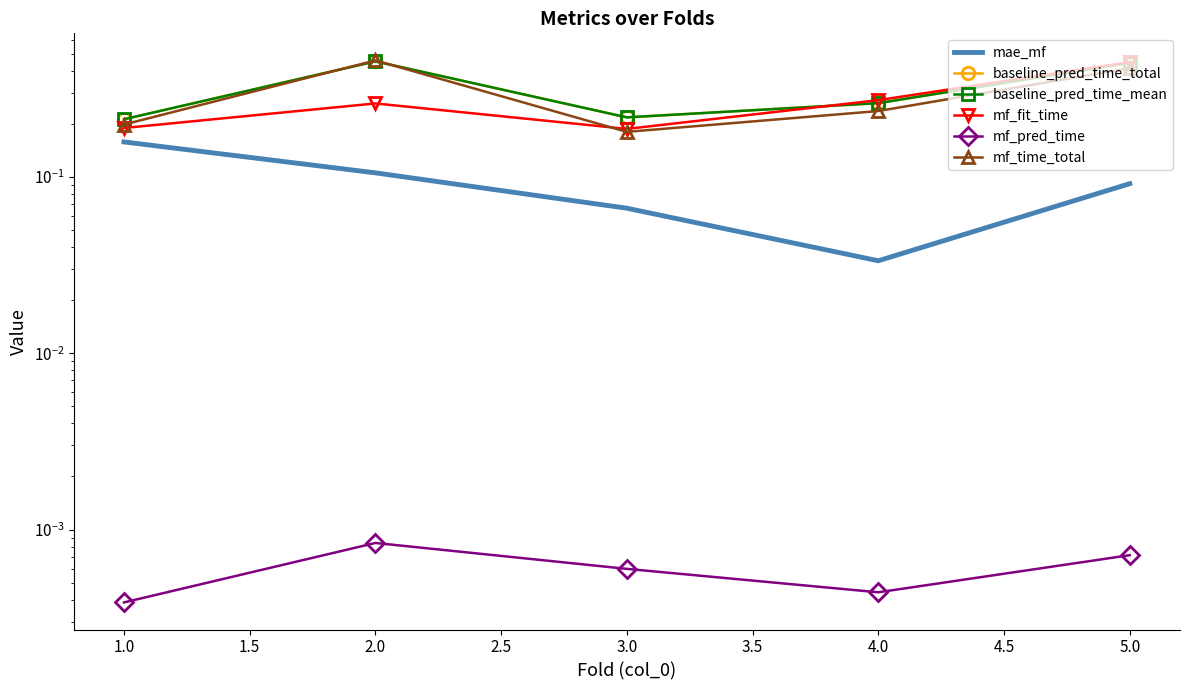

Read the mae_mf value at 5.0.

0.1